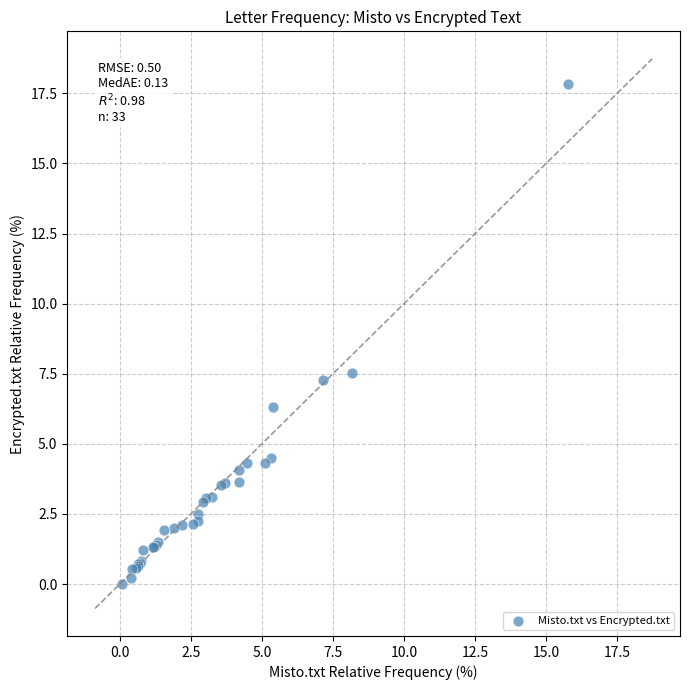

What Y value in the scatter plot is closest to 8?

7.5